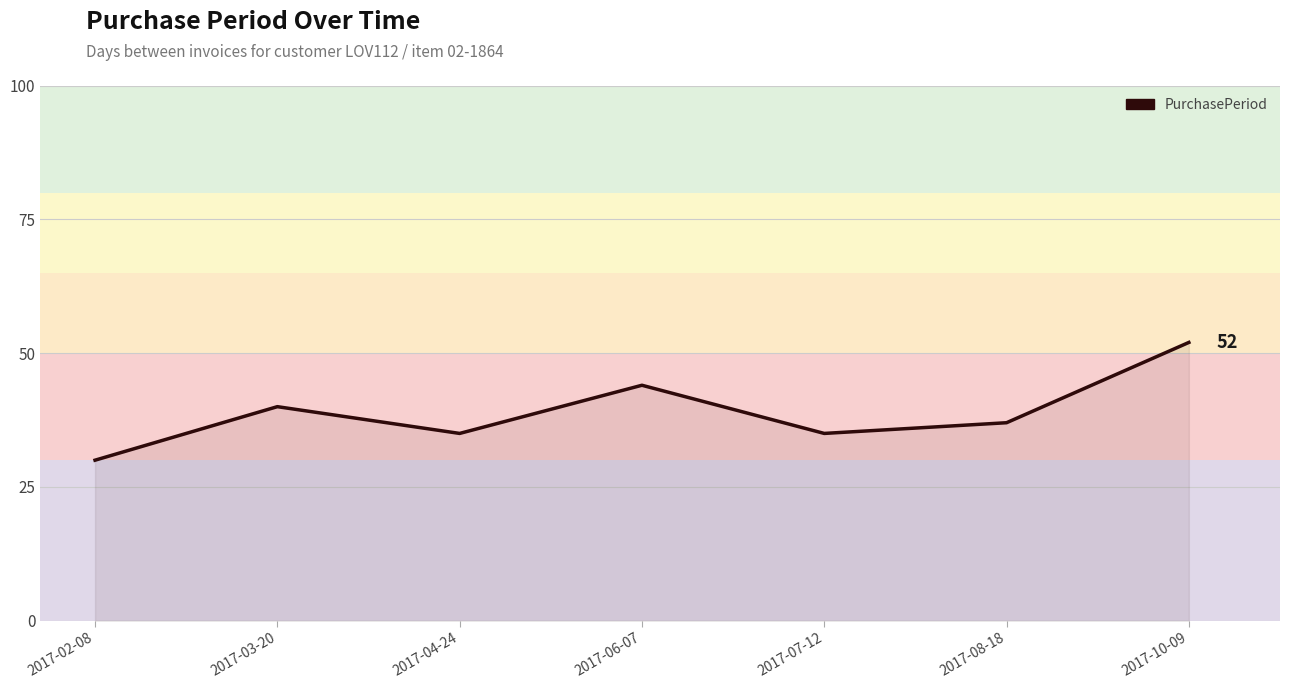

Count the number of categories in the chart.

7